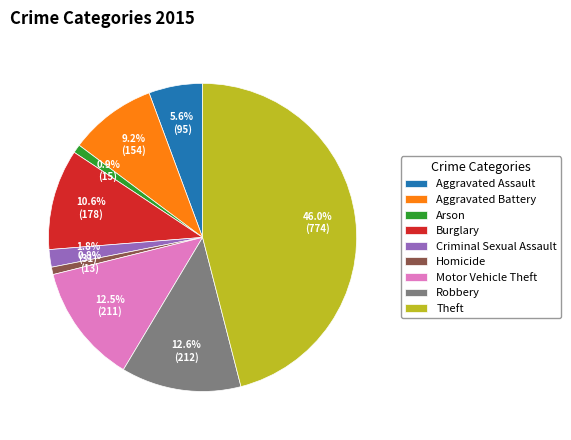

To the nearest percent, what is the average slice percentage?

11%